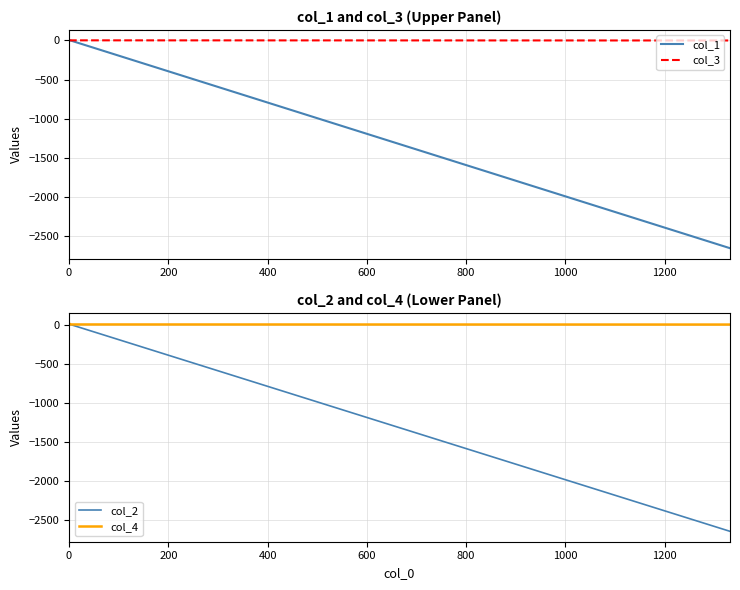

List the series in order of their peak value, highest first.

col_2, col_4, col_3, col_1